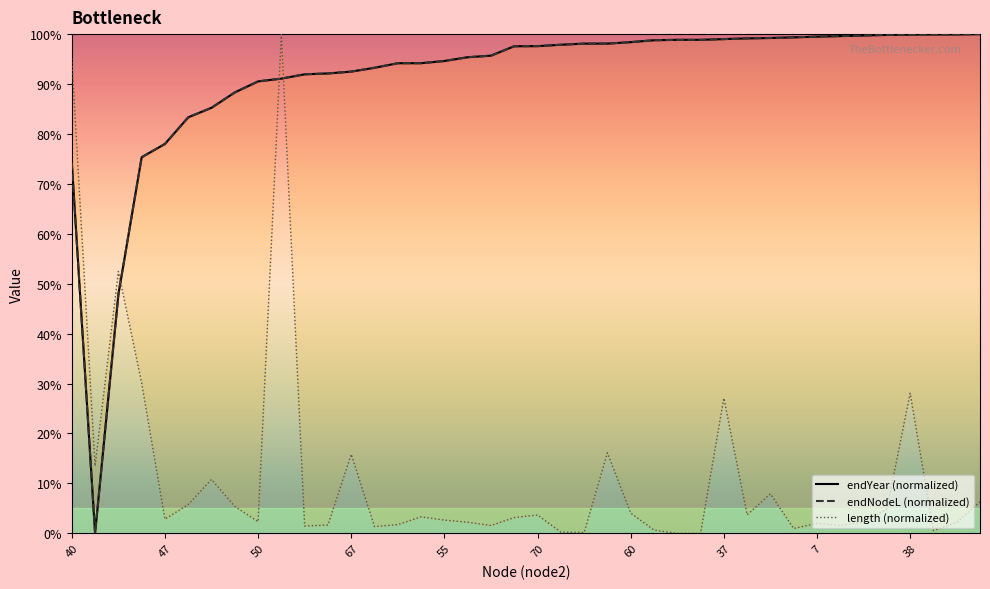

After their last crossing, which series has the higher values: endNodeL (normalized) or endYear (normalized)?

endNodeL (normalized)